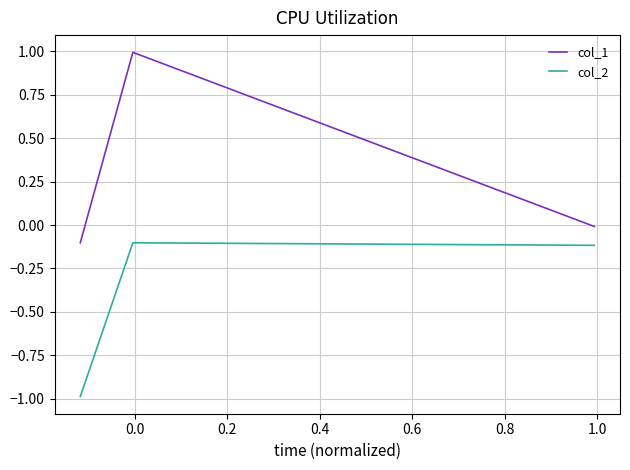

What is the difference between the second highest and minimum values in the col_2 series?

0.9